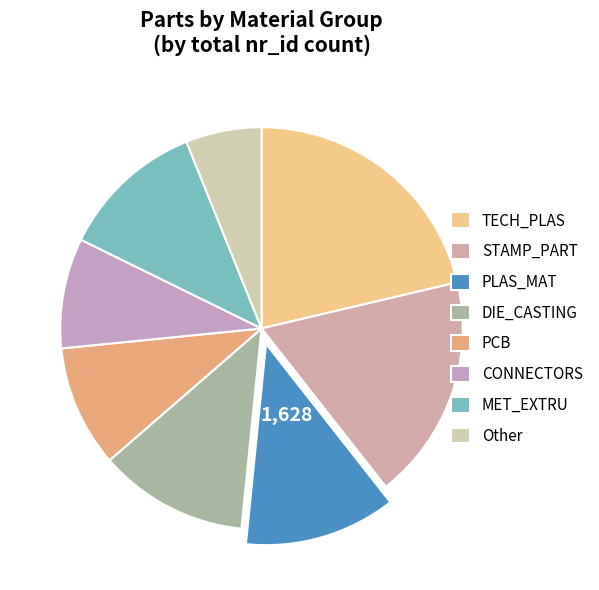

Which has a higher value, PCB or TECH_PLAS?

TECH_PLAS